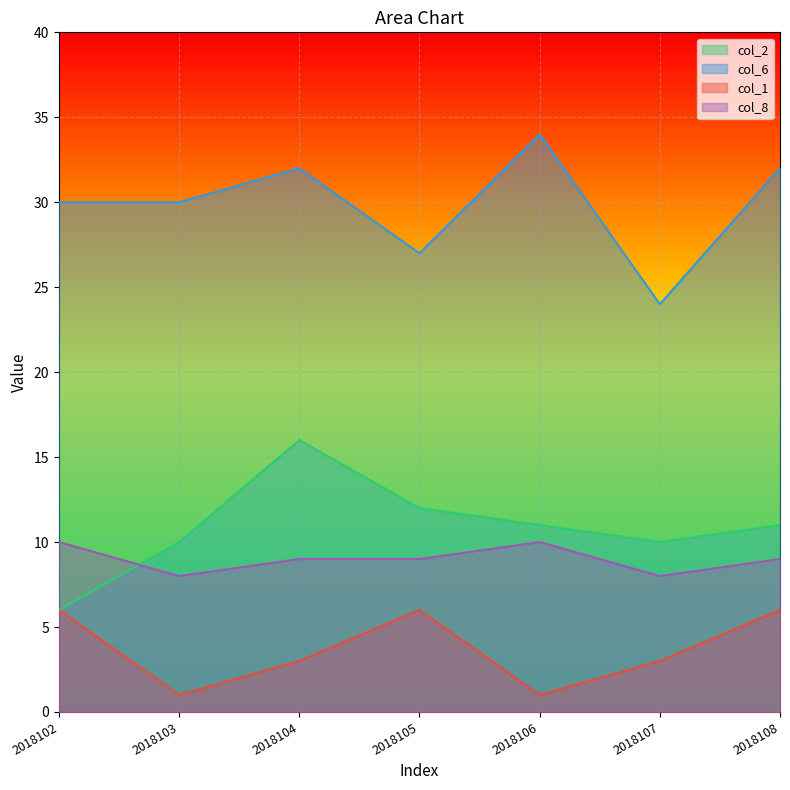

How many col_8 values are between 8 and 10?

7